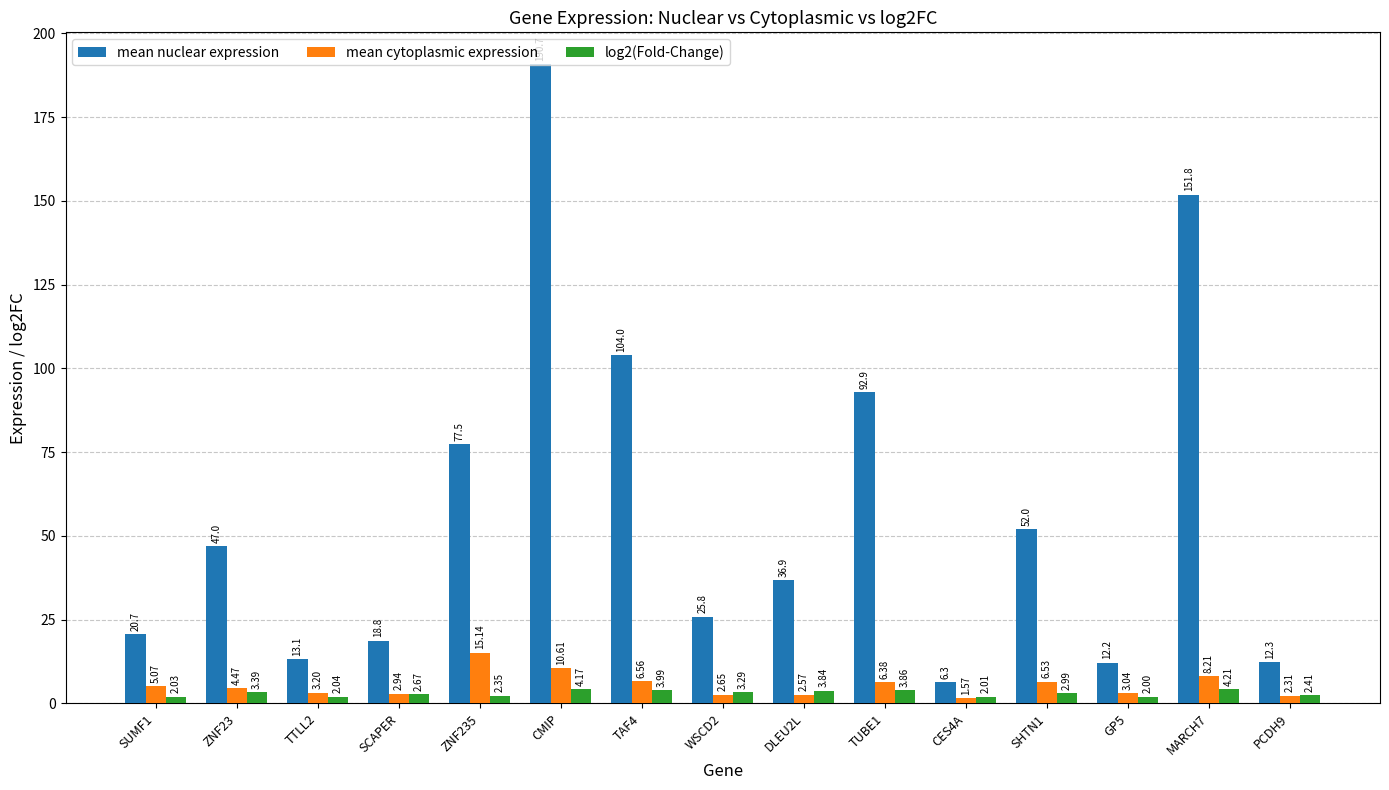

What is the difference between the maximum and minimum values in the mean nuclear expression series?

184.4